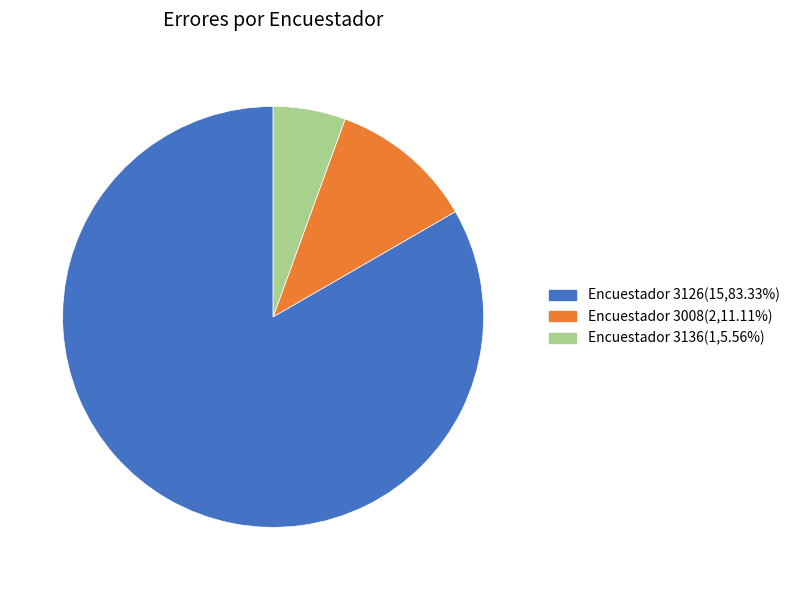

Combined, do Encuestador 3126(15,83.33%) and Encuestador 3136(1,5.56%) account for over 50%?

Yes